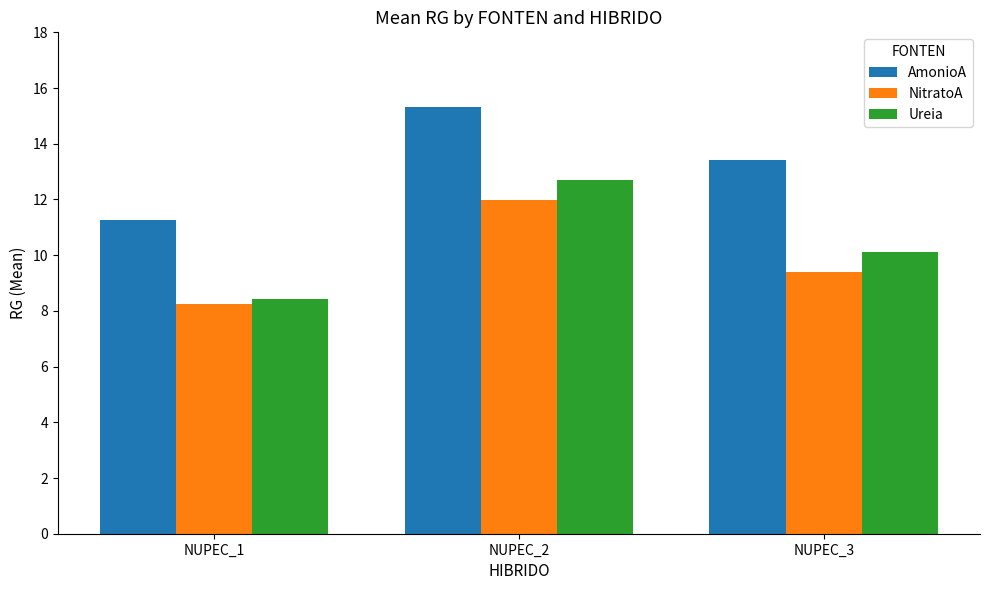

Rank the categories by AmonioA value from lowest to highest.

NUPEC_1, NUPEC_3, NUPEC_2